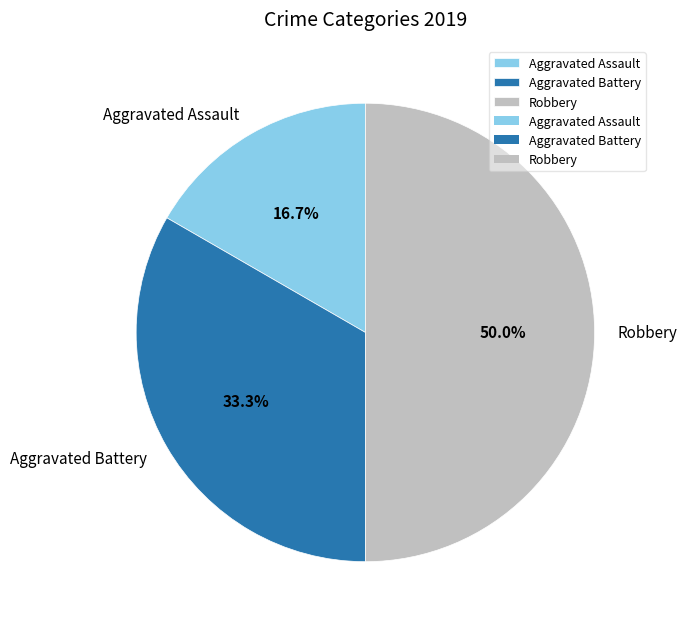

To the nearest percent, what percentage of the pie is Robbery?

50%